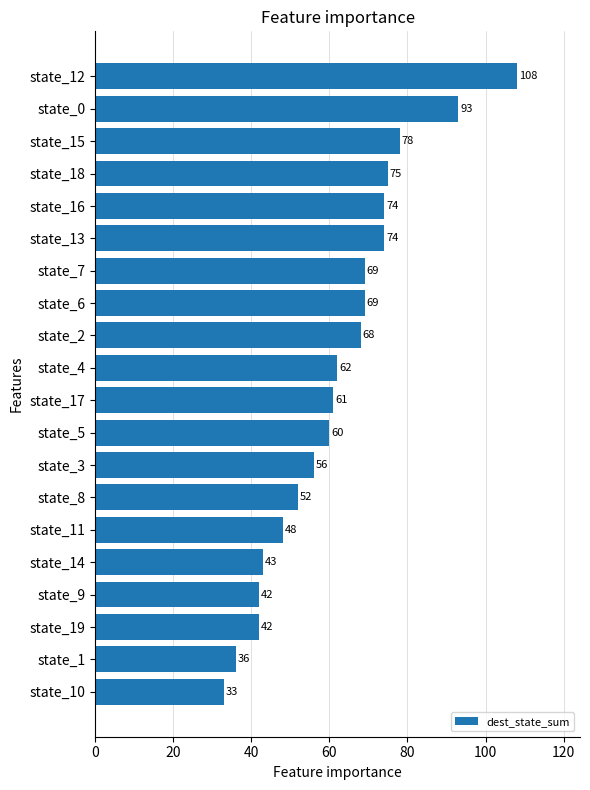

What is the change in value from state_17 to state_18?

+14